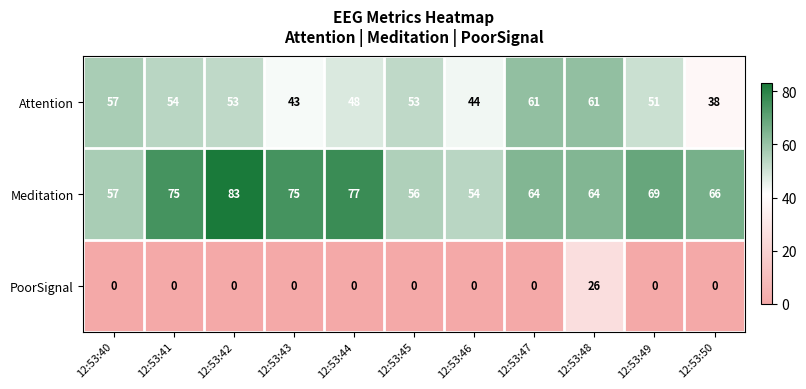

True or false: PoorSignal has a value of 0 at 12:53:50.

True